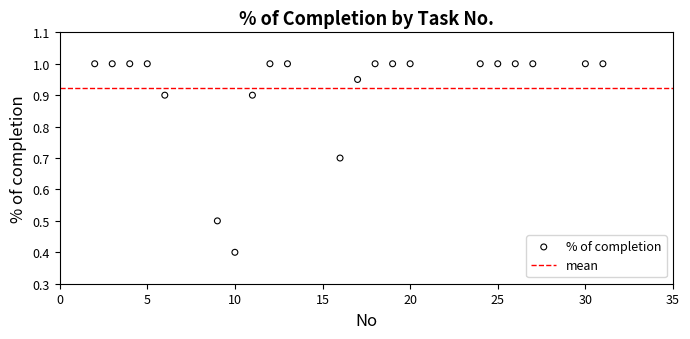

What Y value in the scatter plot is closest to 0?

0.4